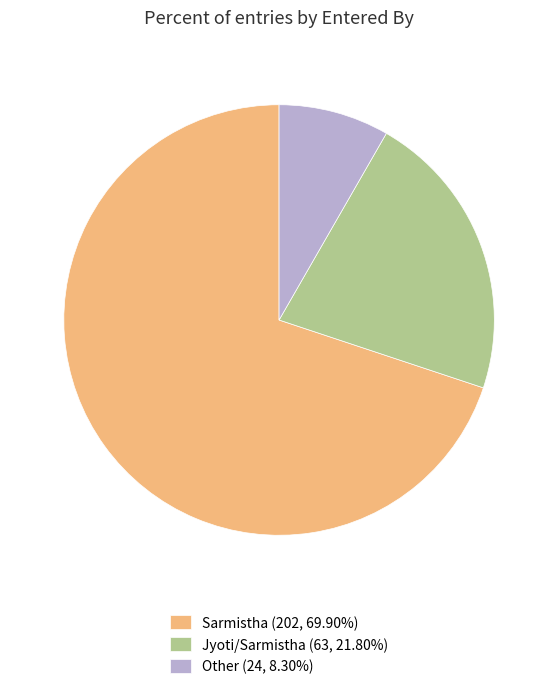

Is the sum of Jyoti/Sarmistha (63, 21.80%) and Sarmistha (202, 69.90%) greater than half?

Yes